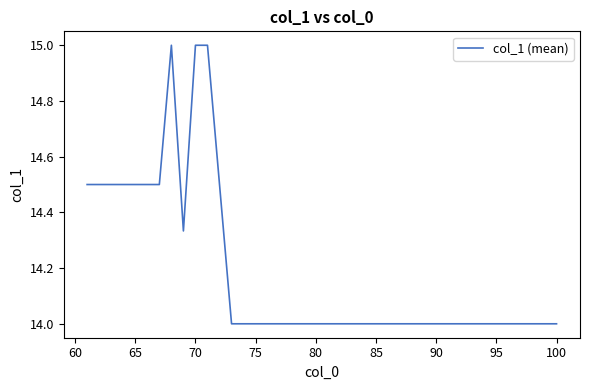

What is the greatest value displayed?

15.0